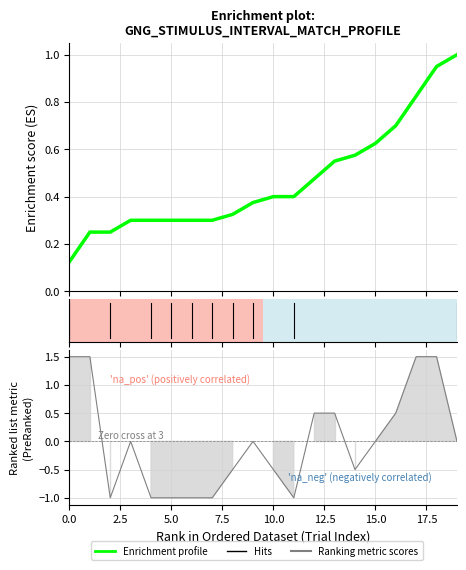

Reading left to right, list all the values displayed in this chart.

0=1.5	1=1.5	2=-1.0	3=0.0	4=-1.0	5=-1.0	6=-1.0	7=-1.0	8=-0.5	9=0.0	10=-0.5	11=-1.0	12=0.5	13=0.5	14=-0.5	15=0.0	16=0.5	17=1.5	18=1.5	19=0.0